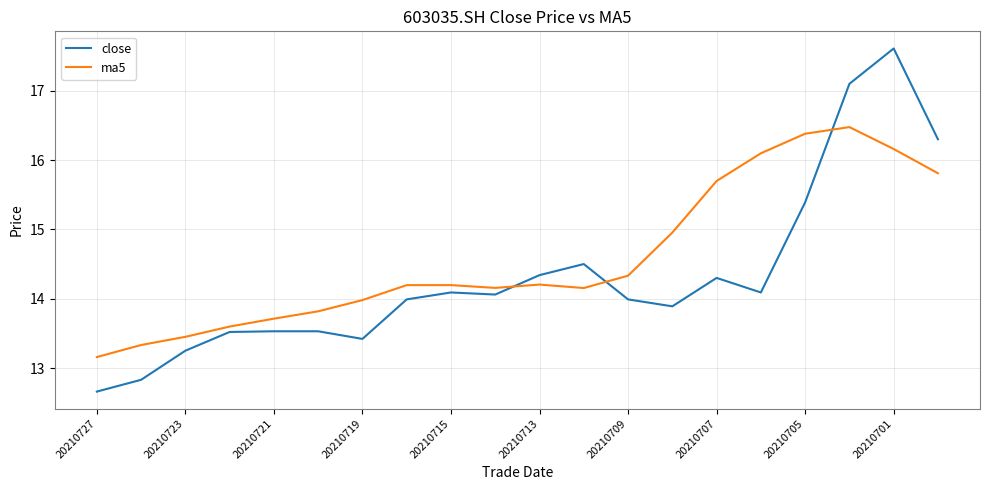

How many intersections are there between close and ma5?

3